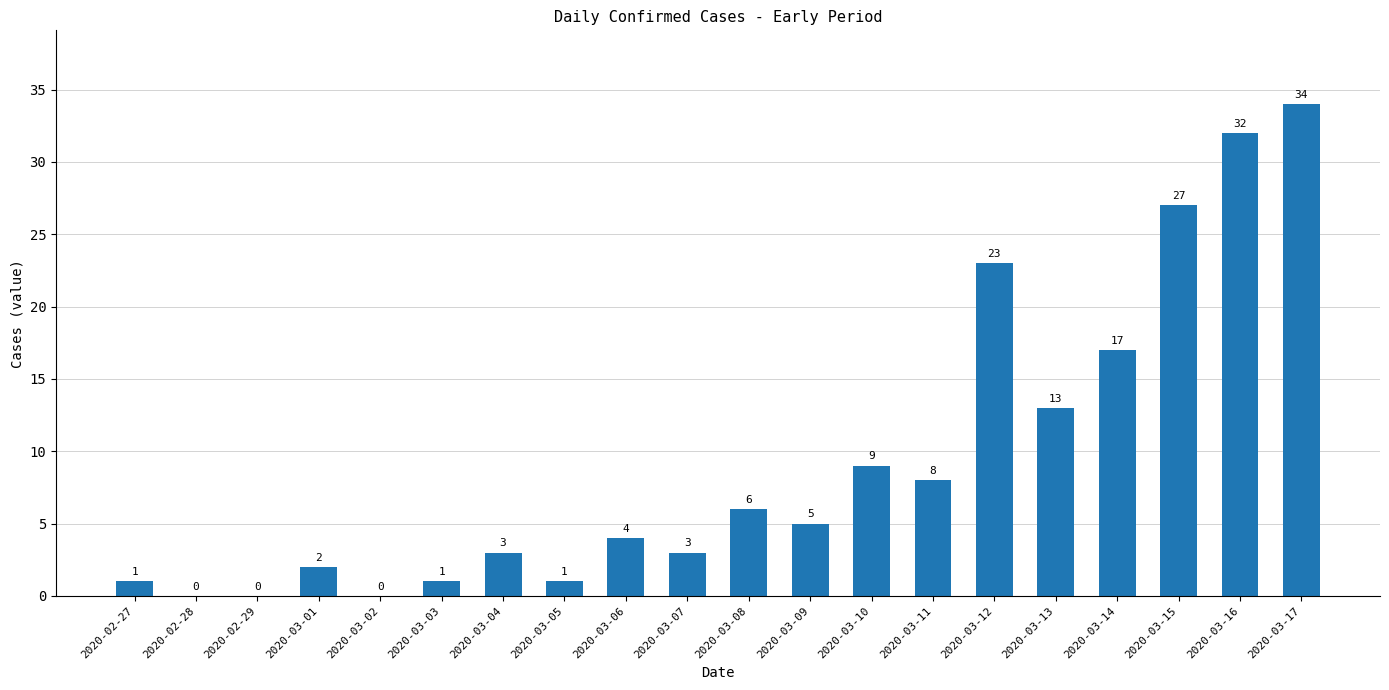

Approximately how many times larger is the value at 2020-03-07 compared to 2020-03-12?

0.1